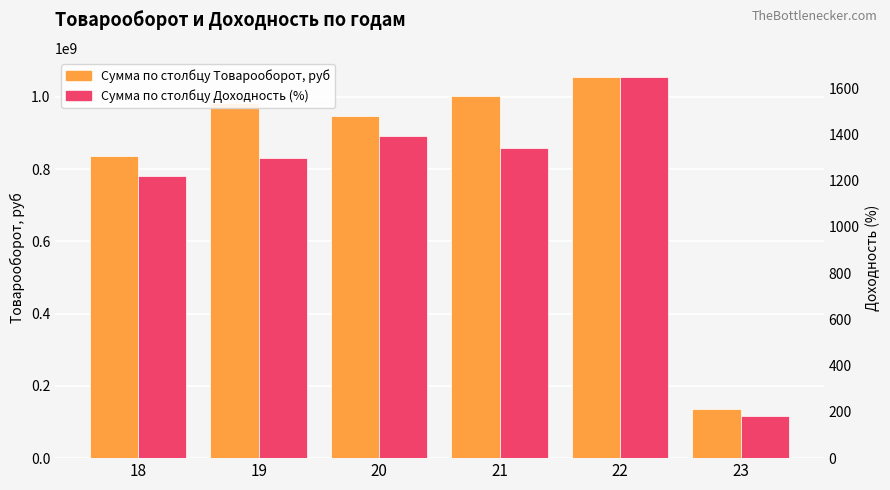

What is the spread (max minus min) of values at 20?

947261615.8